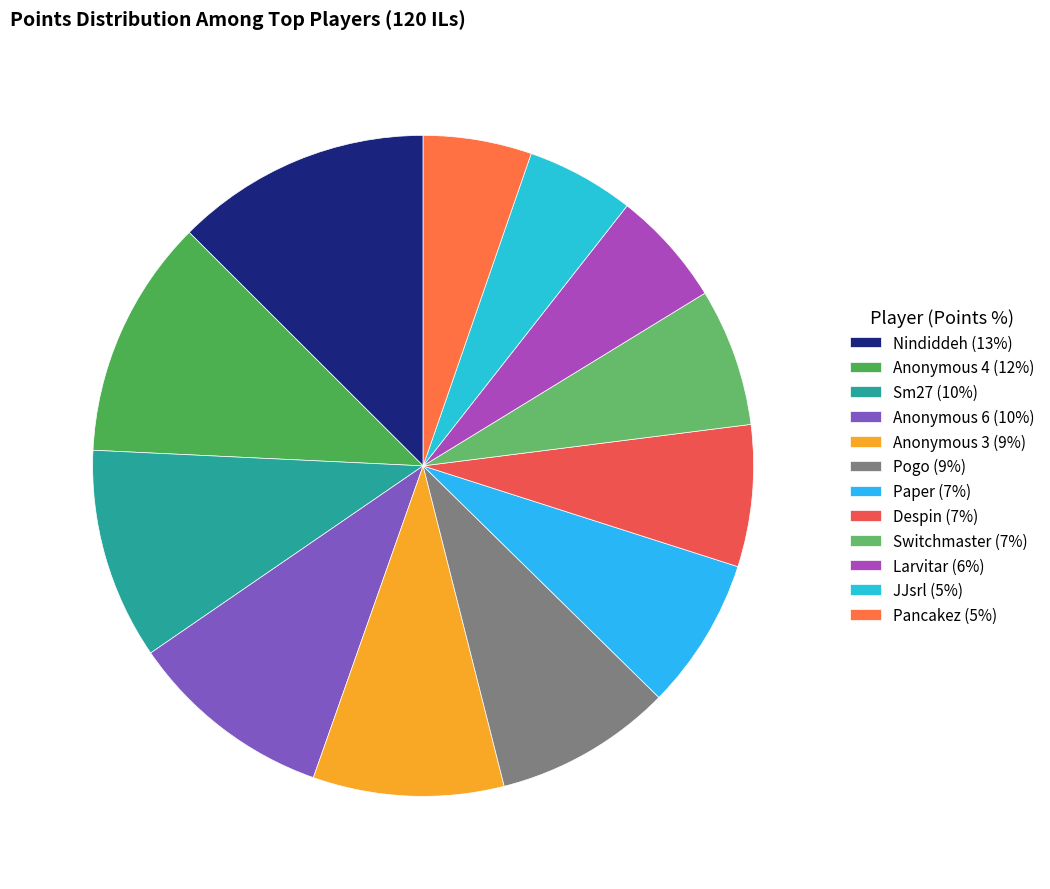

What is the smallest slice in the pie chart?

JJsrl